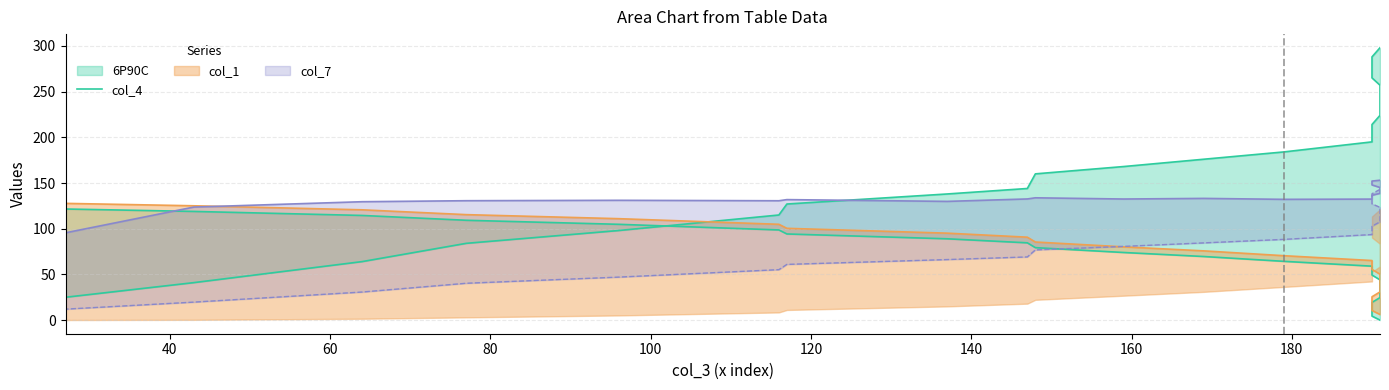

True or false: there are more than 2 points higher than both neighbors.

False